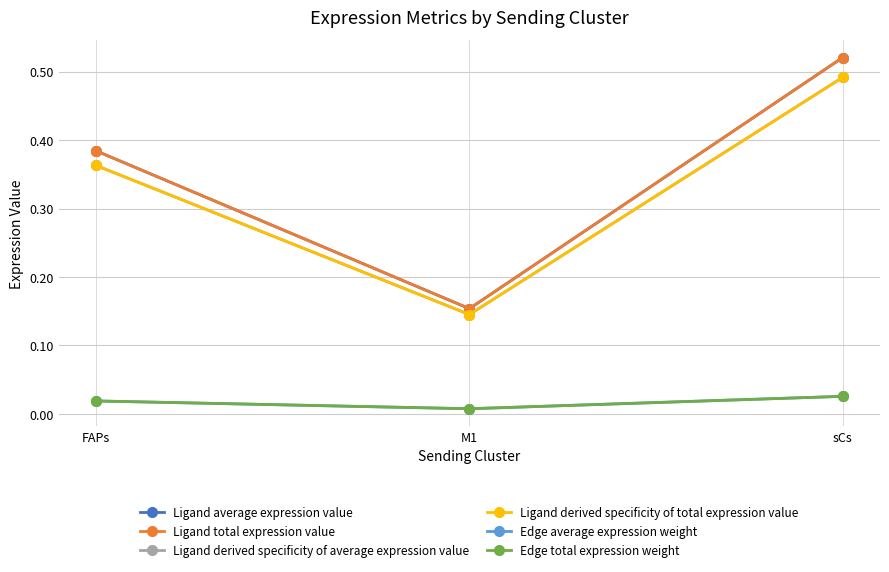

The value of Ligand derived specificity of average expression value at M1 is 0.1. True or false?

True